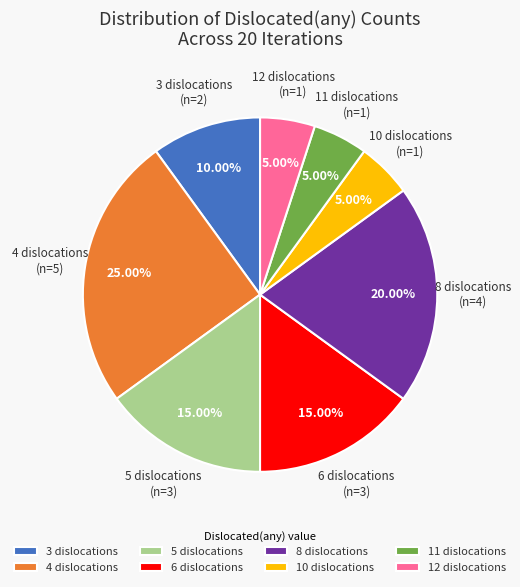

Approximately how many times larger is the value at 6 compared to 5?

1.0